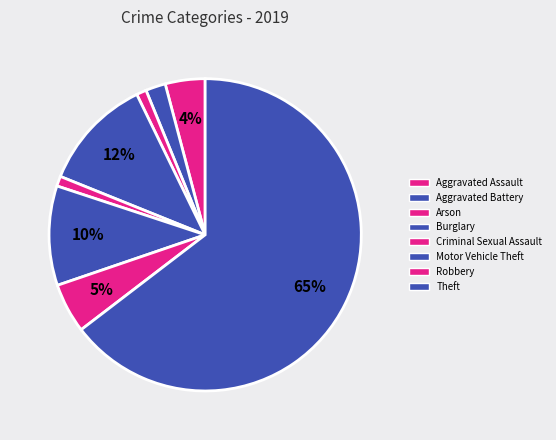

Does Motor Vehicle Theft account for over 50% of the chart?

No